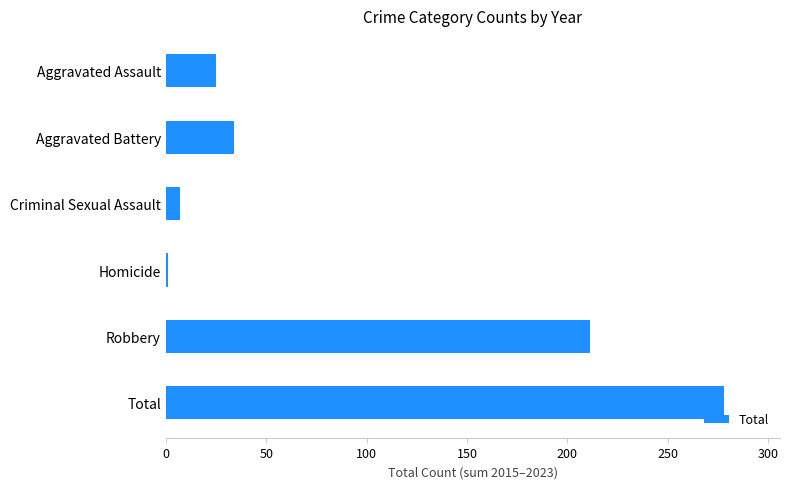

Does the chart contain stacked bars?

No